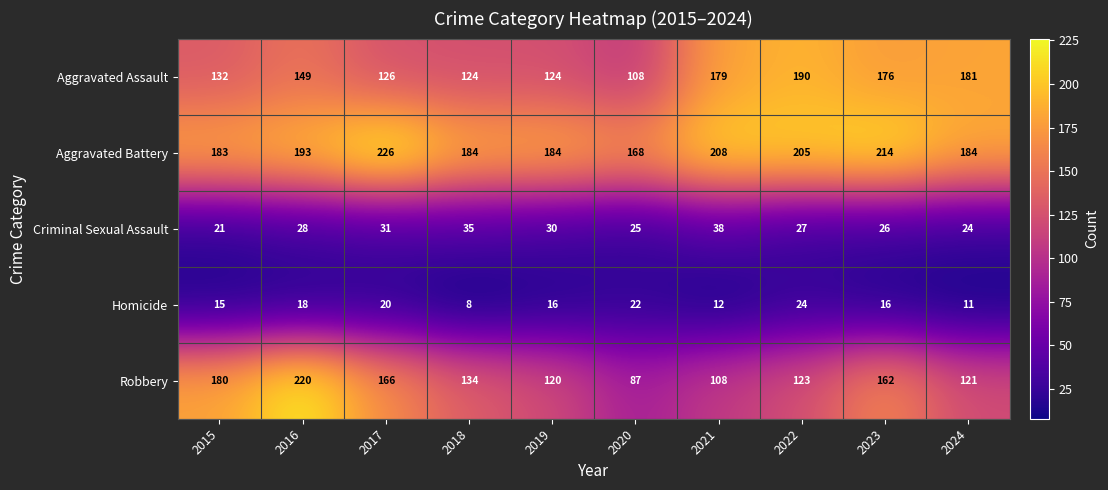

Is it true that Criminal Sexual Assault equals 9 at 2015?

False